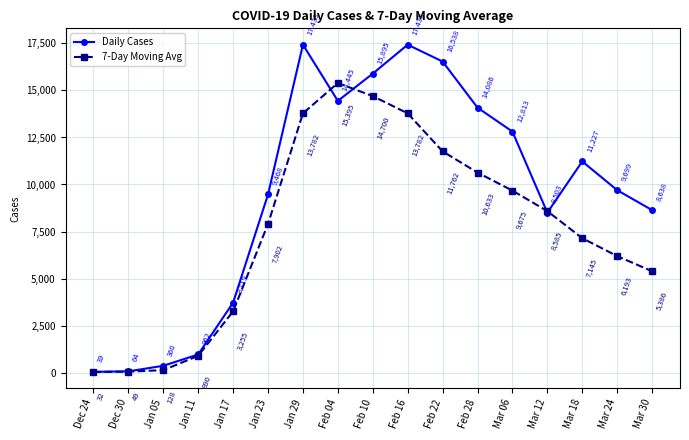

Count the number of data series in this chart.

2